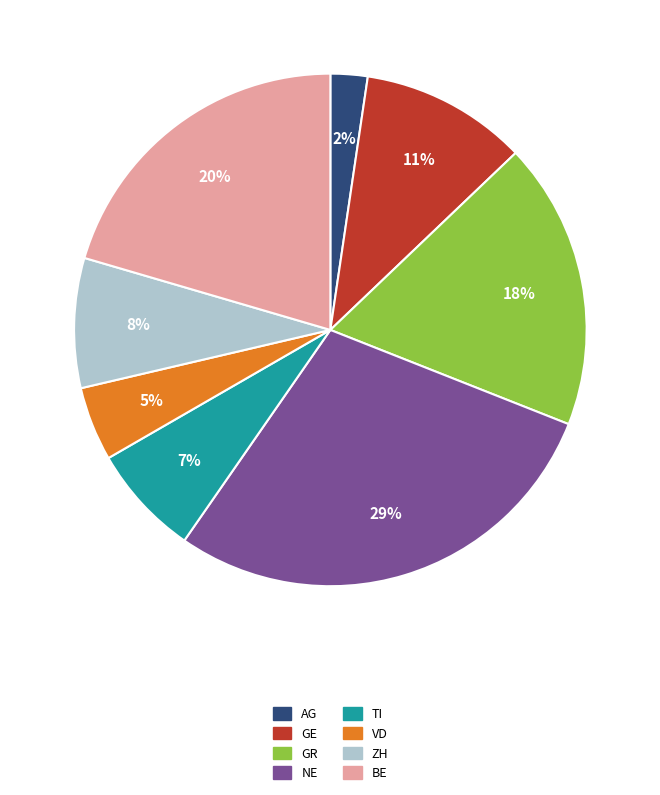

Is there any slice that represents more than half of the pie?

No